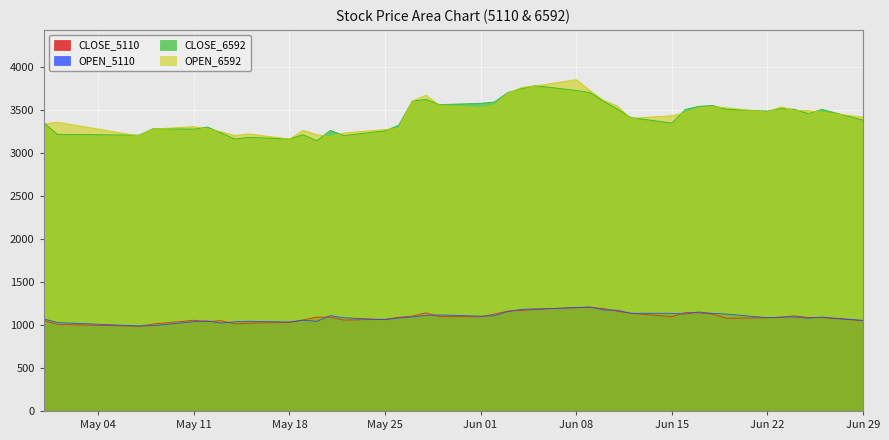

True or false: CLOSE_5110 has more than 1 interior local peaks.

True